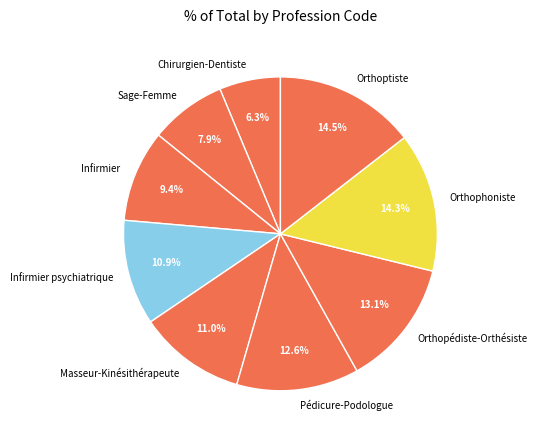

Which category has the smallest portion of the pie?

Chirurgien-Dentiste